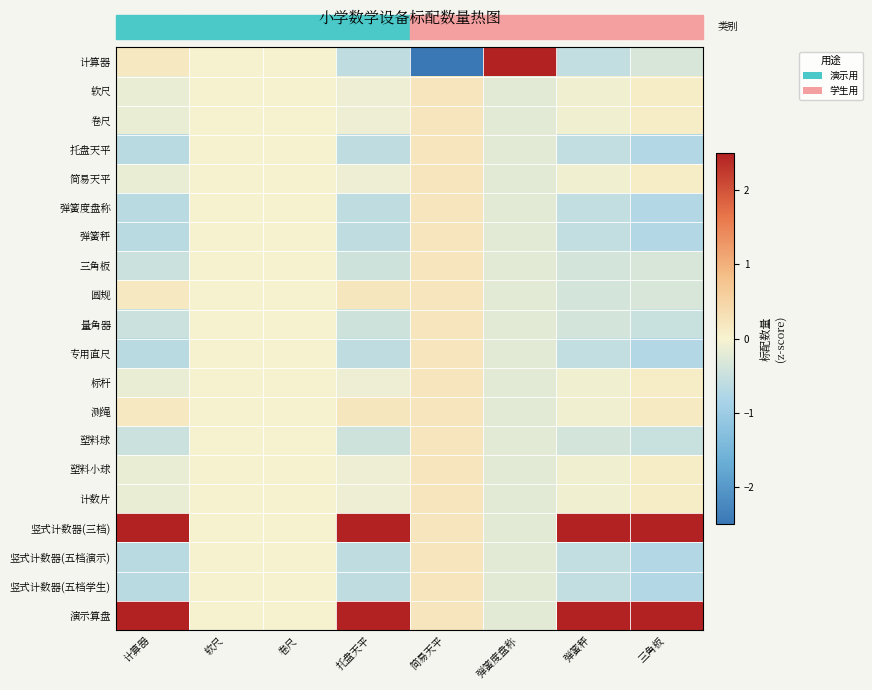

Rank the series by their maximum value, from lowest to highest.

软尺, 卷尺, 托盘天平, 简易天平, 弹簧度盘称, 弹簧秤, 三角板, 圆规, 量角器, 专用直尺, 标杆, 测绳, 塑料球, 塑料小球, 计数片, 竖式计数器(五档演示), 竖式计数器(五档学生), 竖式计数器(三档), 演示算盘, 计算器